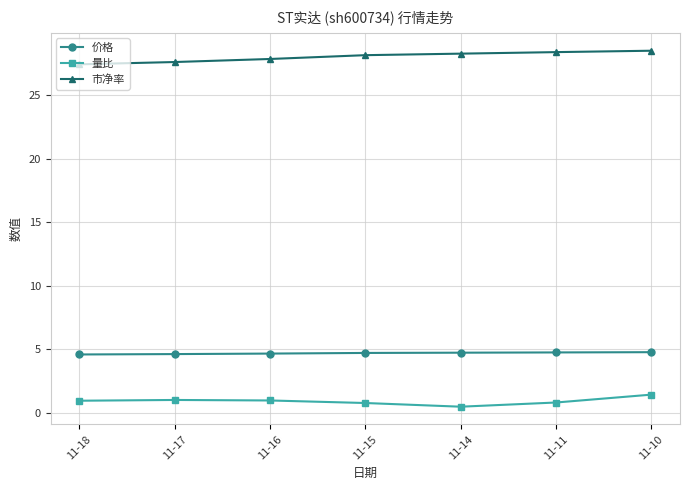

What is the highest value of the 价格 series?

4.8